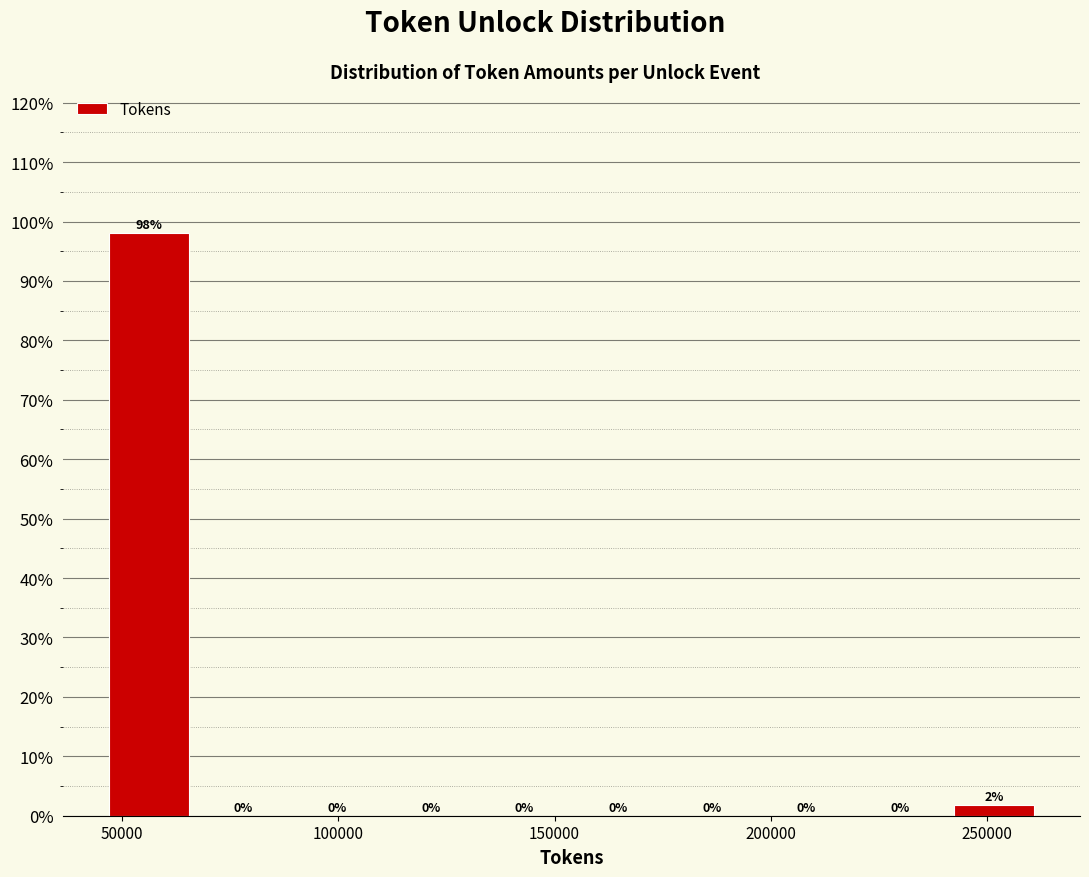

Over which range of the x-axis is the bar tallest?

45000 to 65000